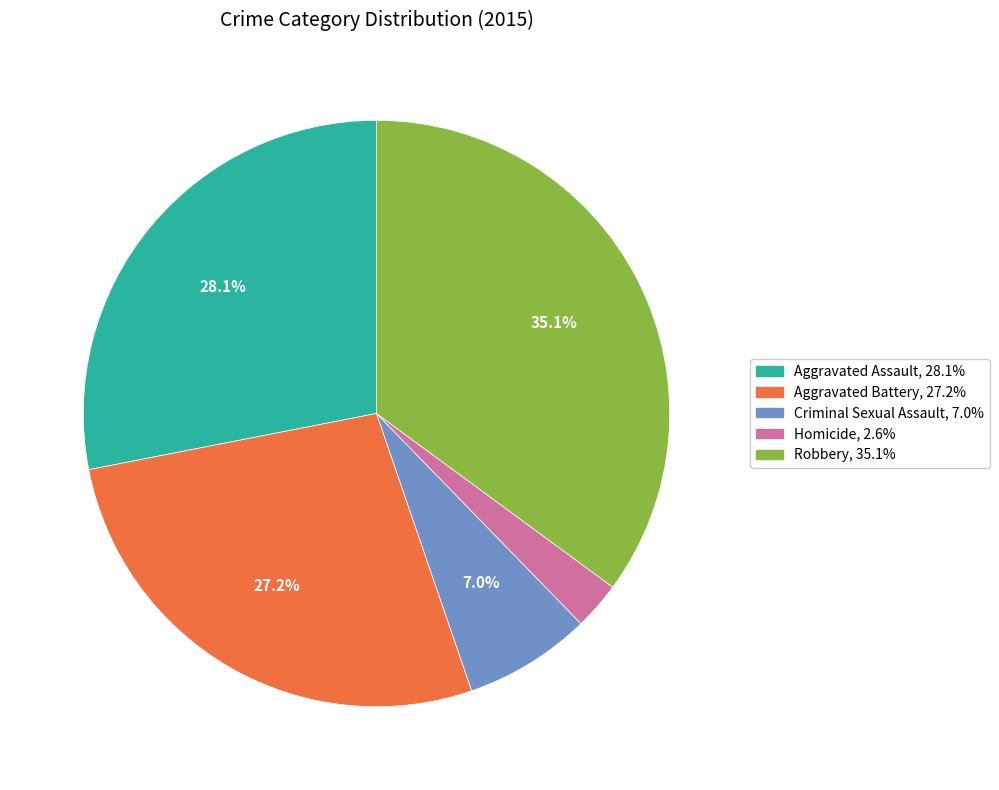

The Aggravated Assault slice represents 28% of the pie. True or false?

True